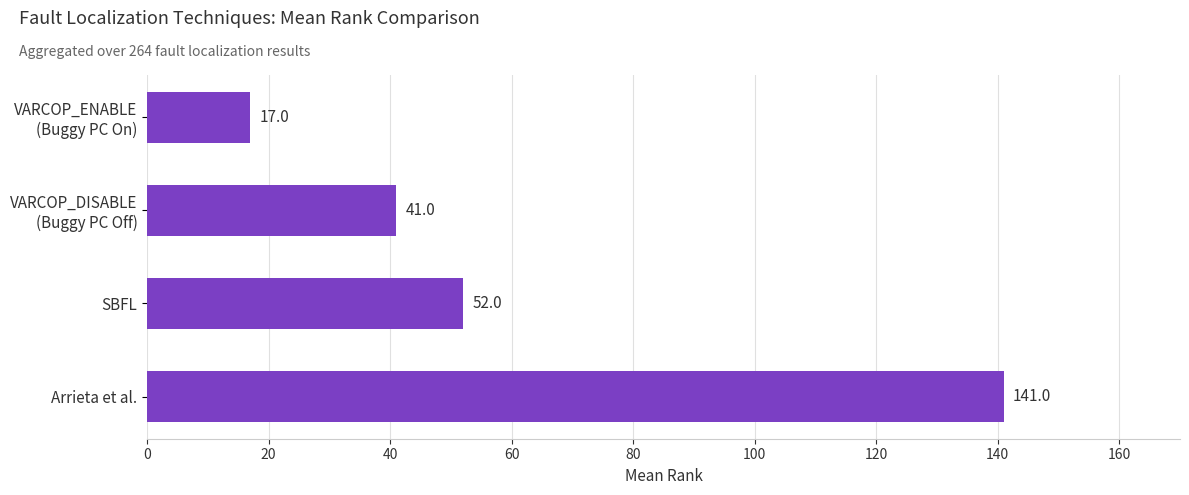

The value at SBFL is 82. True or false?

False